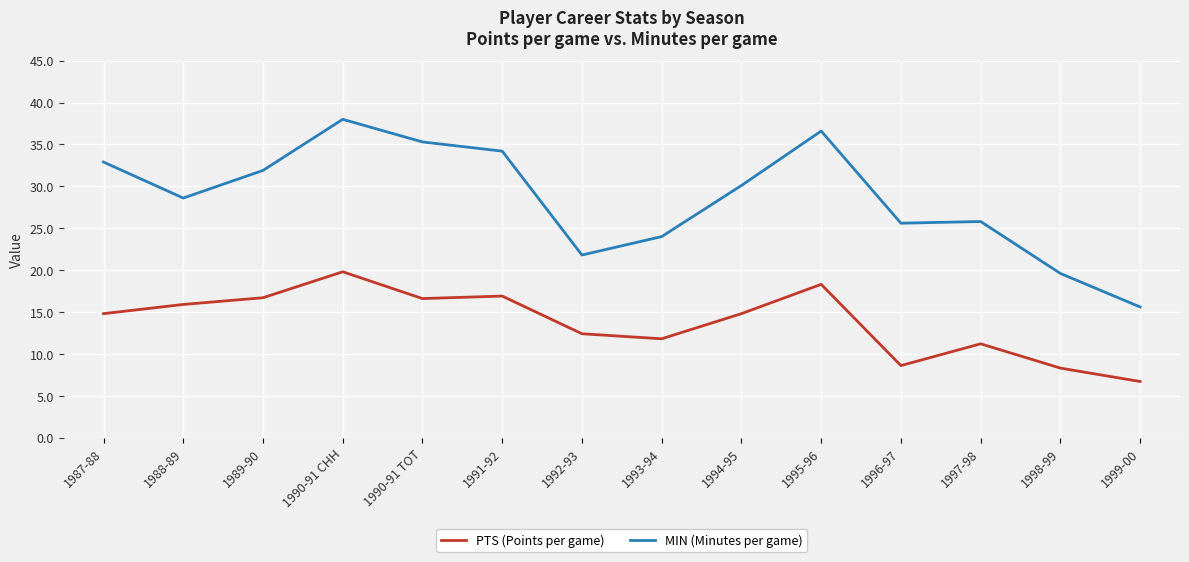

Between 1987-88 and 1990-91 CHH, which series saw the biggest shift?

MIN (Minutes per game)